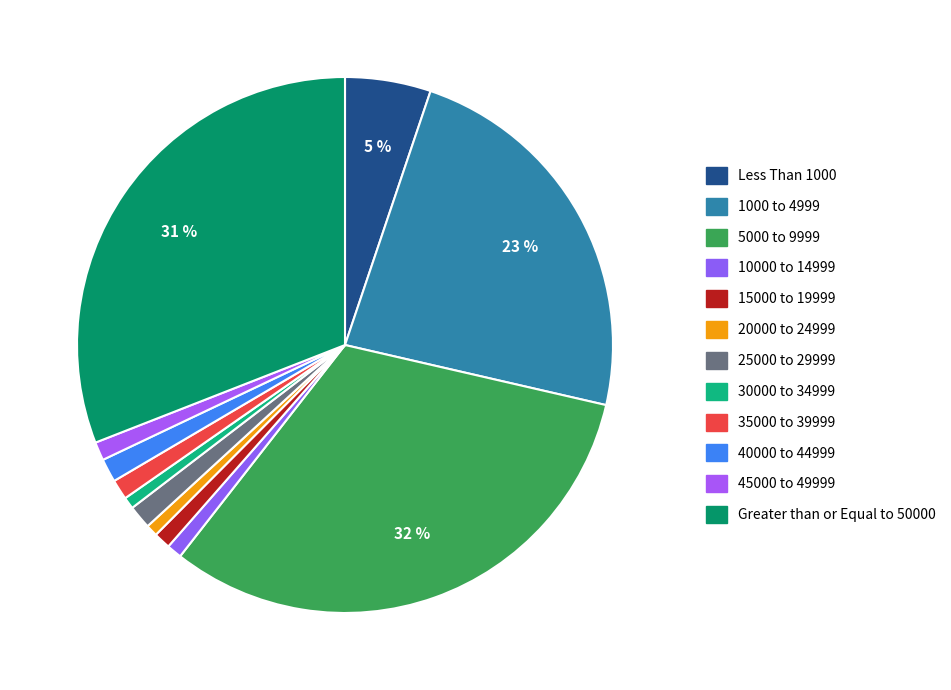

To the nearest percent, what is the difference between the 1000 to 4999 and 35000 to 39999 slice percentages?

22%